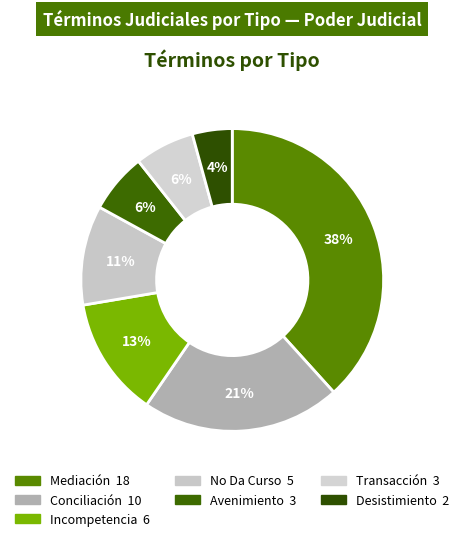

Count the number of slices in the pie.

7